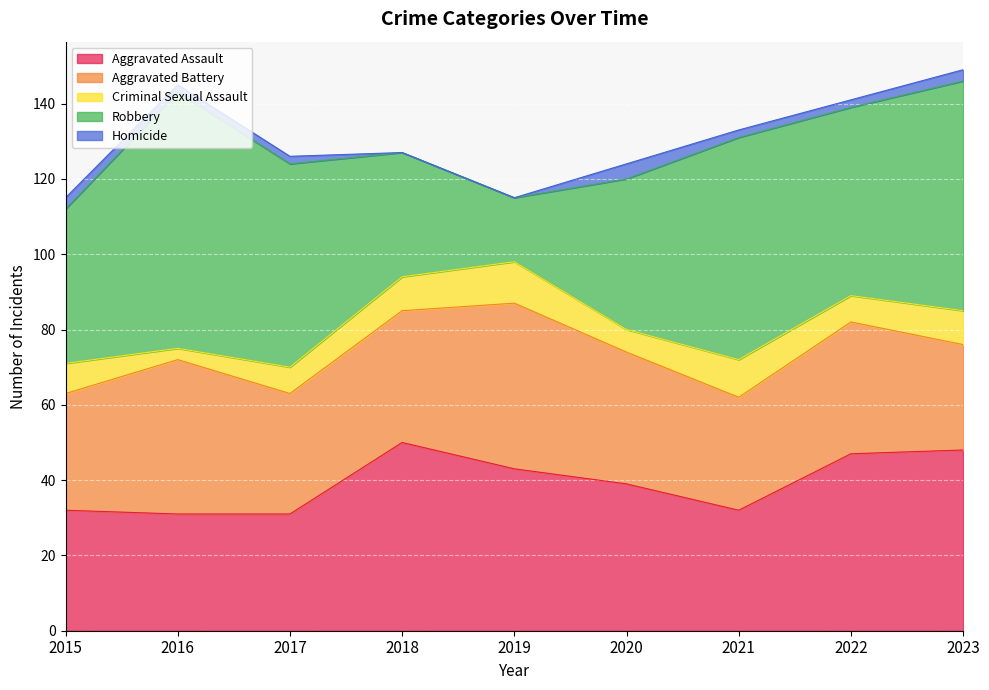

The value of Criminal Sexual Assault at 2022 is 4. True or false?

False